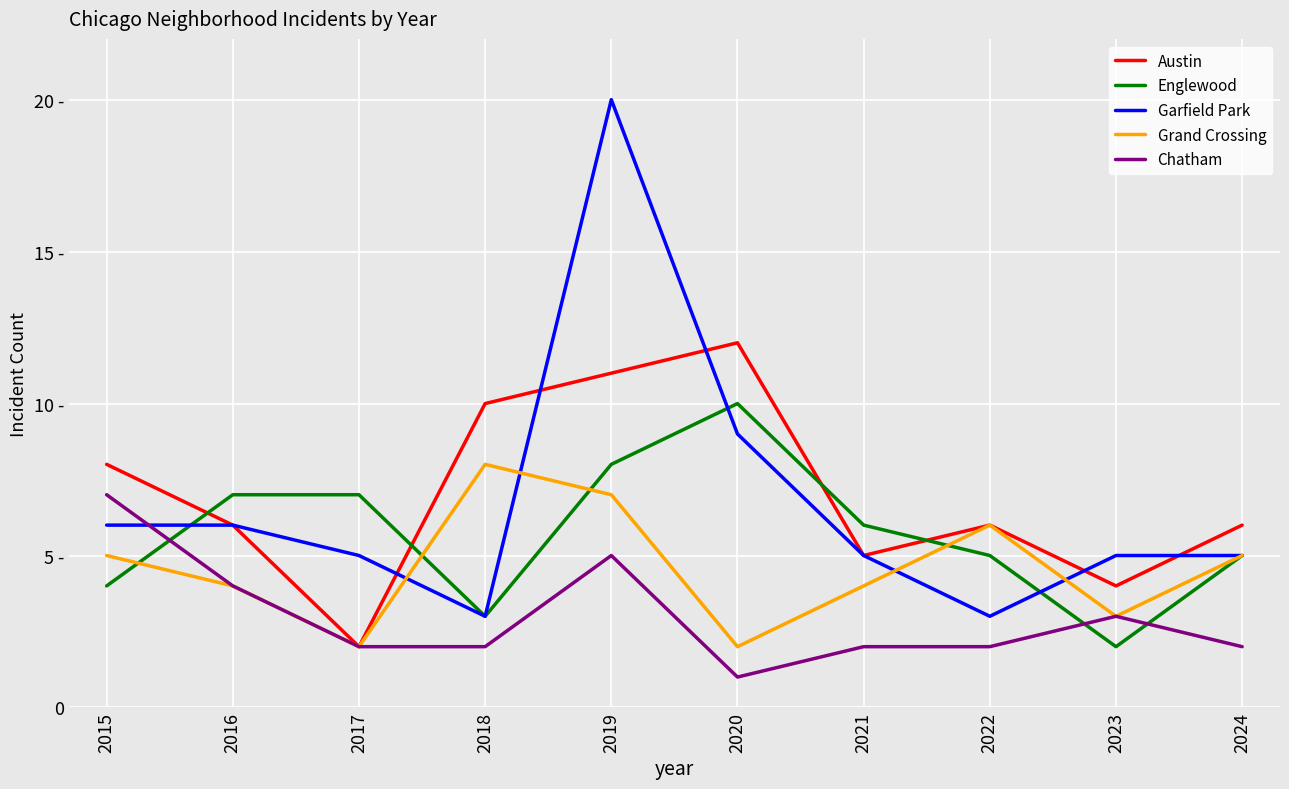

Reading left to right, what are all the values shown in this chart?

Austin: 8	6	2	10	11	12	5	6	4	6
Englewood: 4	7	7	3	8	10	6	5	2	5
Garfield Park: 6	6	5	3	20	9	5	3	5	5
Grand Crossing: 5	4	2	8	7	2	4	6	3	5
Chatham: 7	4	2	2	5	1	2	2	3	2